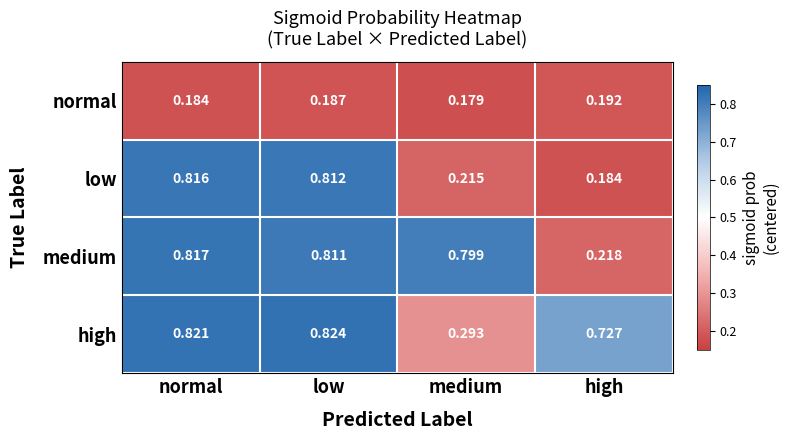

How many categories are shown in the chart?

4